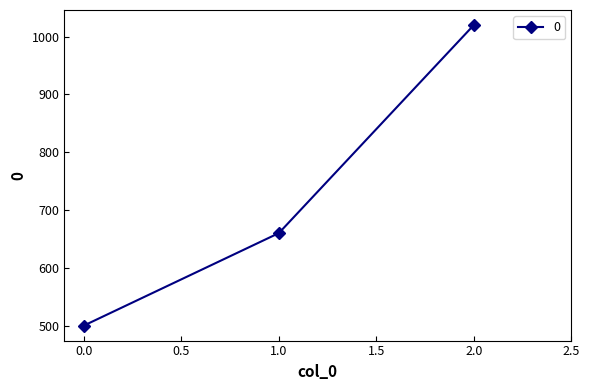

Rank the categories by value from lowest to highest.

0.0, 1.0, 2.0